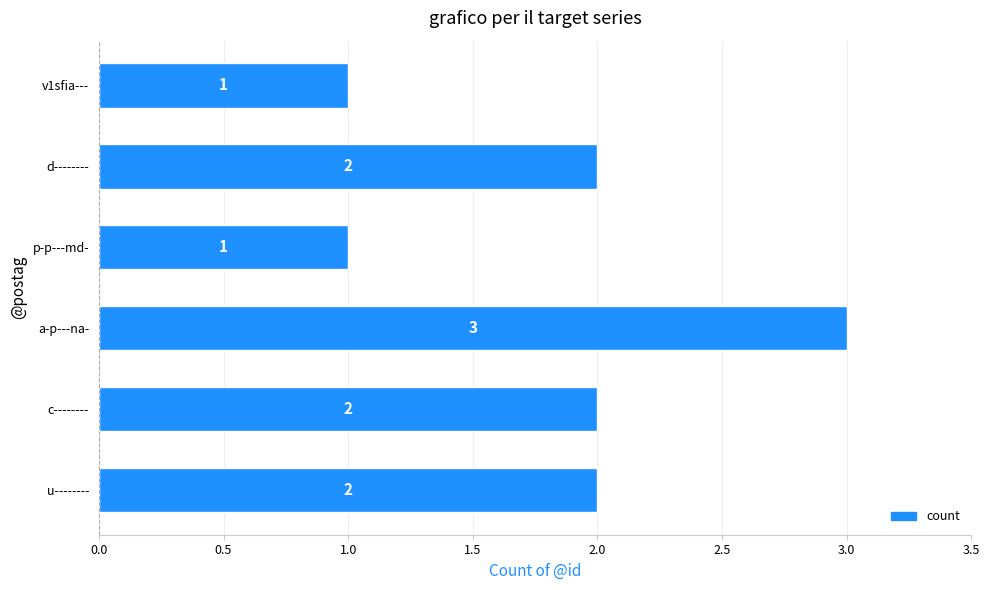

How many values are between 1 and 2?

5